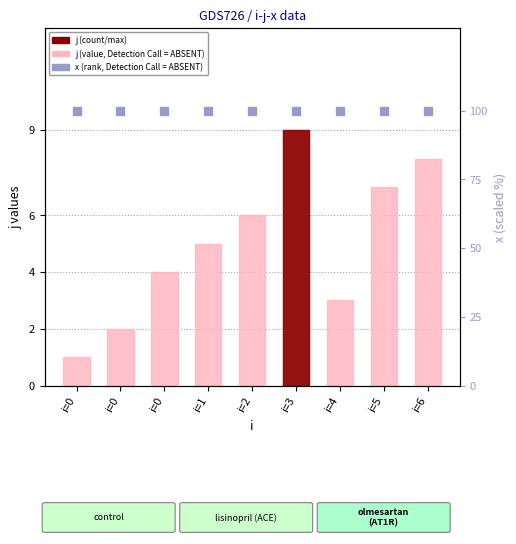

At how many categories does at least one series exceed 8?

9